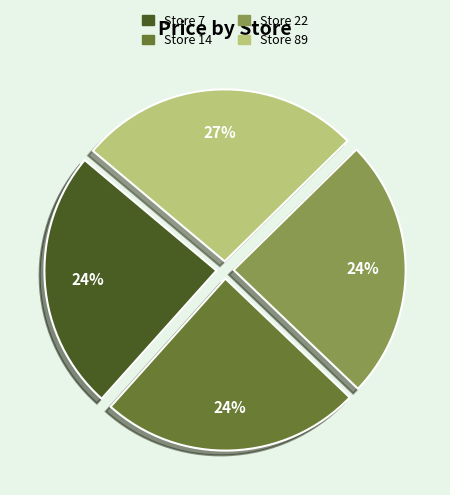

Combined, do Store 14 and Store 22 account for over 50%?

No